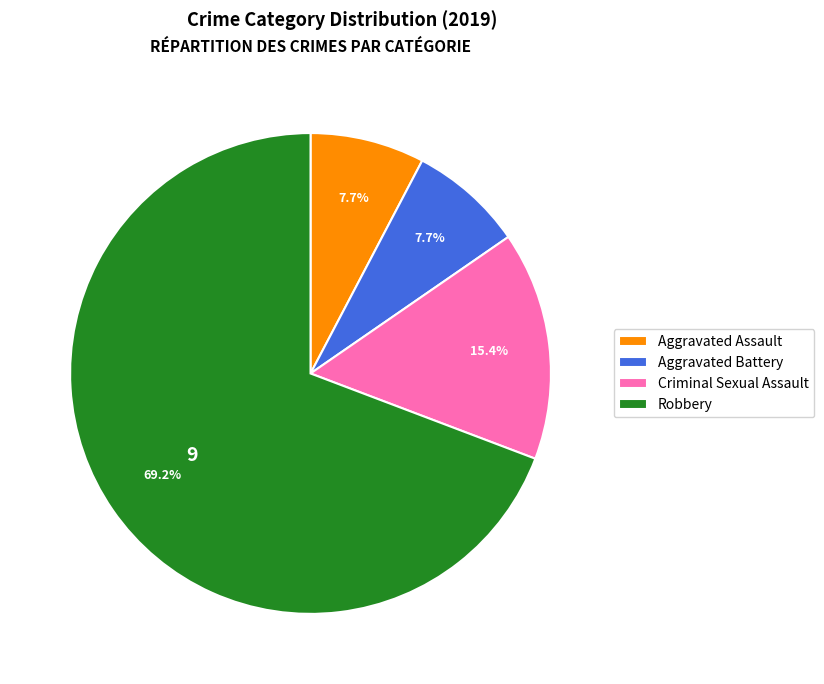

What percentage is the Aggravated Assault slice, to the nearest percent?

8%